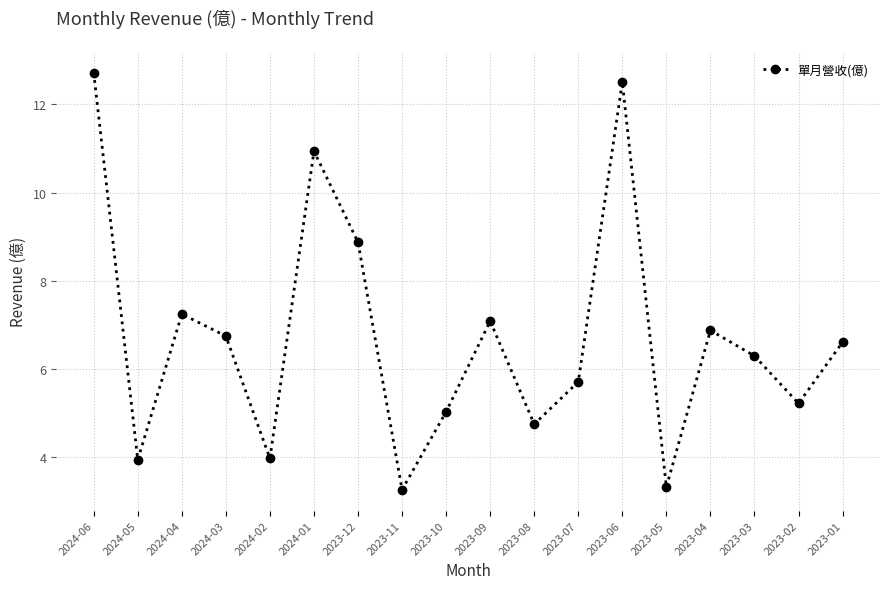

What is the label of the 18th point from the left?

2023-01